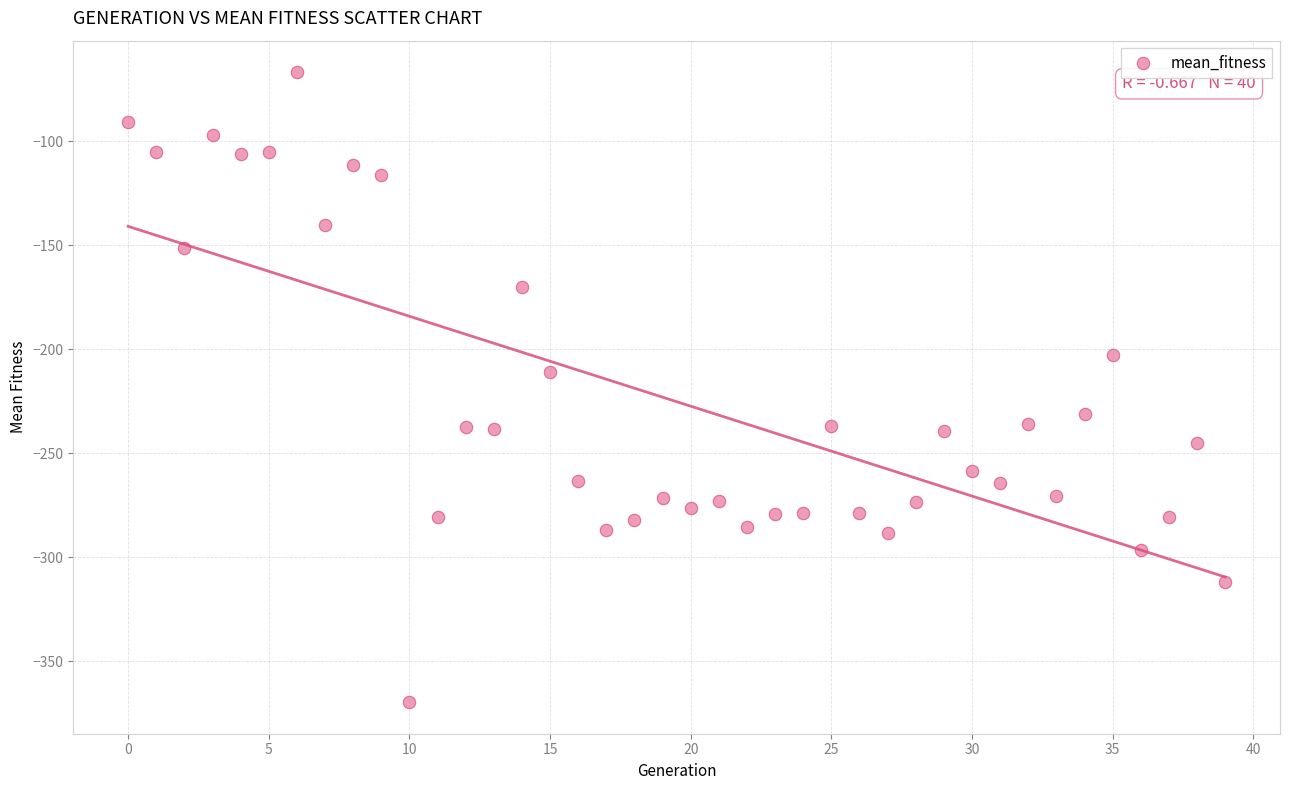

What is the range of Y values (max minus min)?

303.0